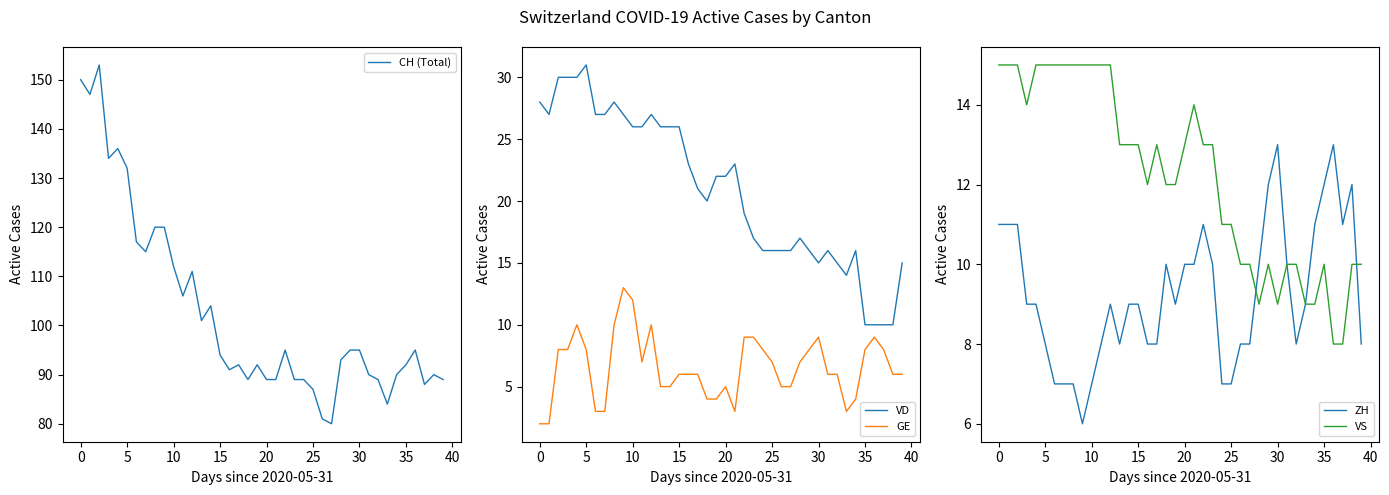

True or false: VS and CH (Total) intersect in this chart.

False